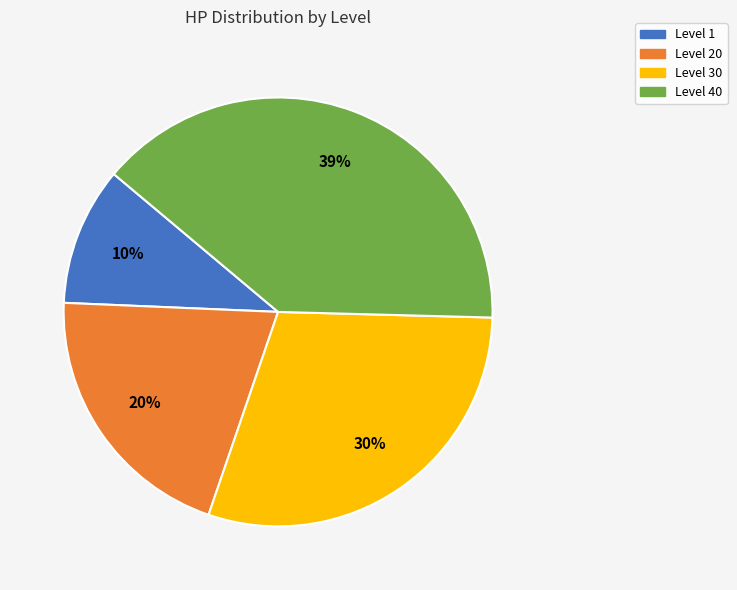

Do Level 20 and Level 1 together represent more than half of the pie?

No